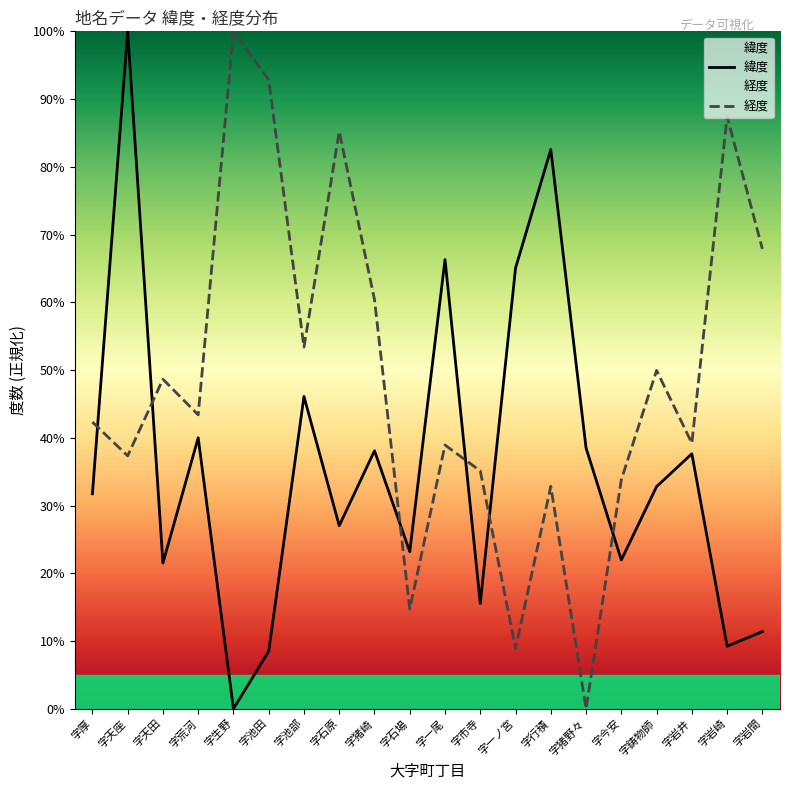

At which label is 経度 closest to 50?

字鋳物師